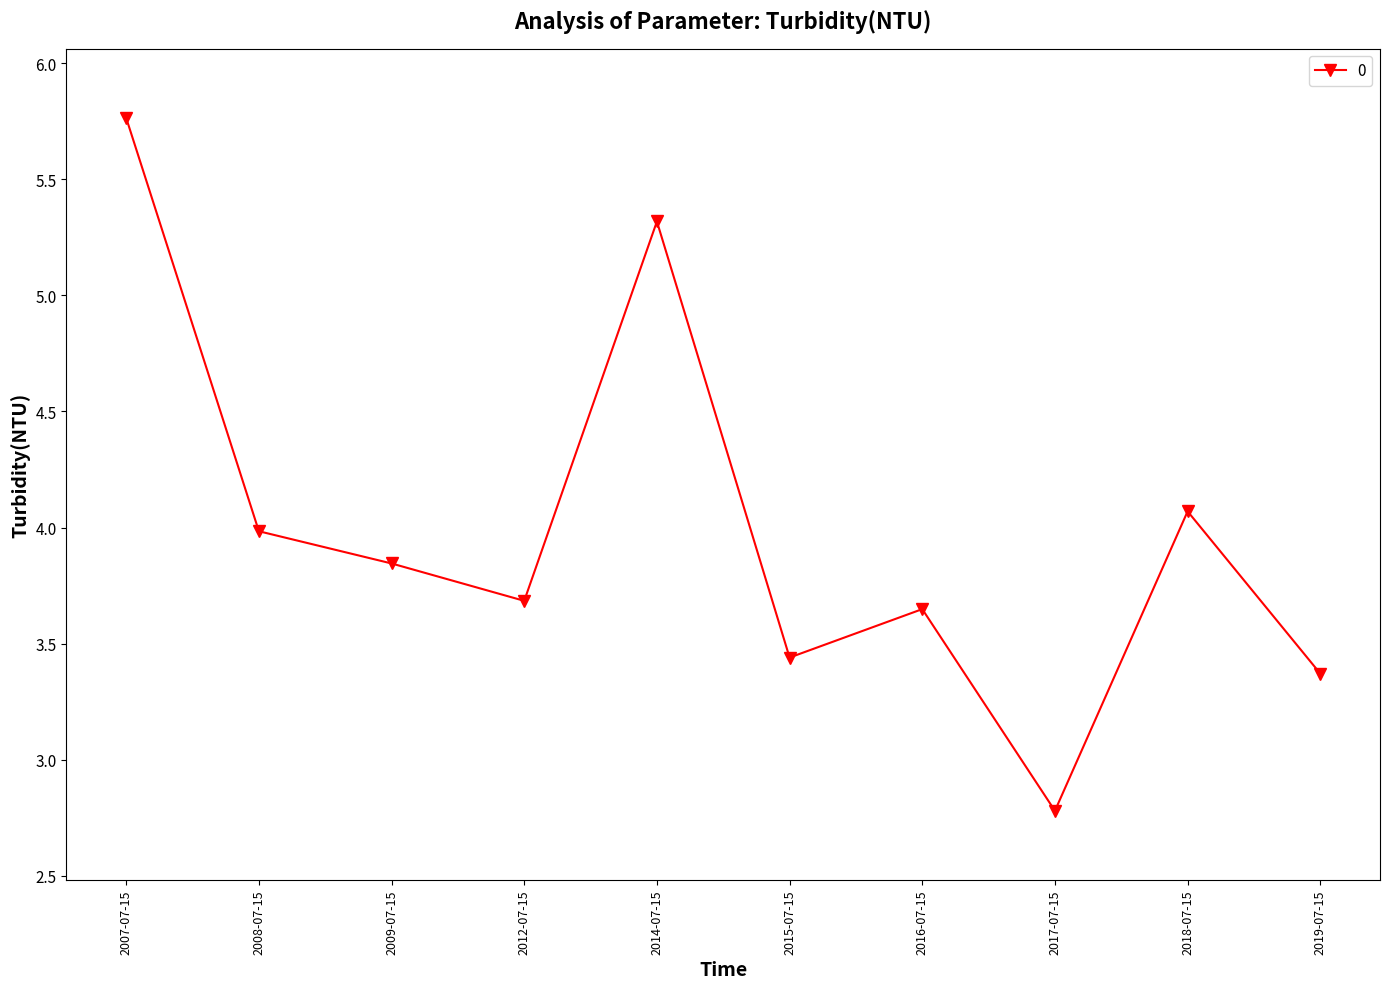

List the labels in order of value, smallest first.

2017-07-15, 2019-07-15, 2015-07-15, 2016-07-15, 2012-07-15, 2009-07-15, 2008-07-15, 2018-07-15, 2014-07-15, 2007-07-15